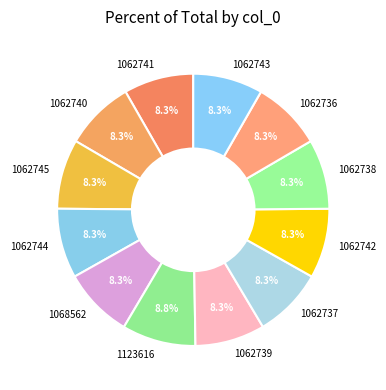

Count the number of slices in the pie.

12